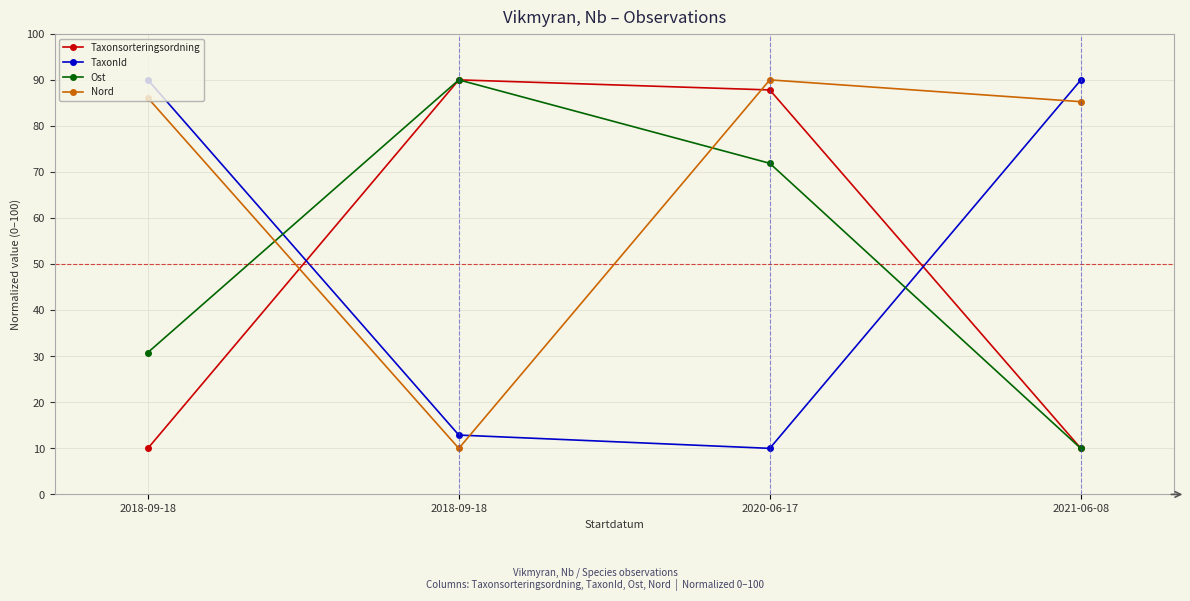

What is the sum of all Nord values?

271.3